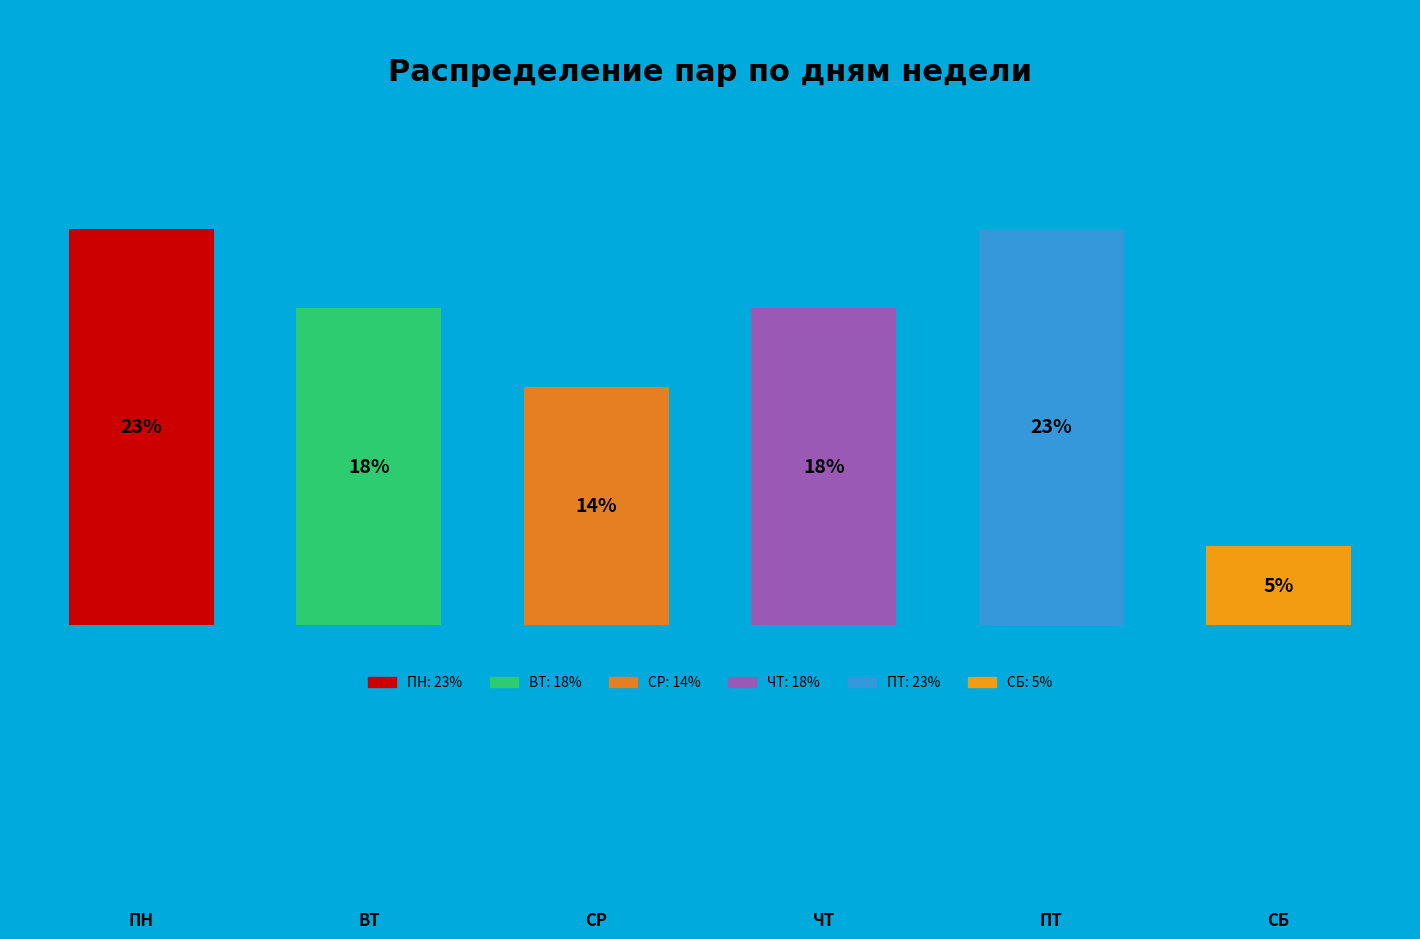

How much of the chart is everything except СР?

86.4%